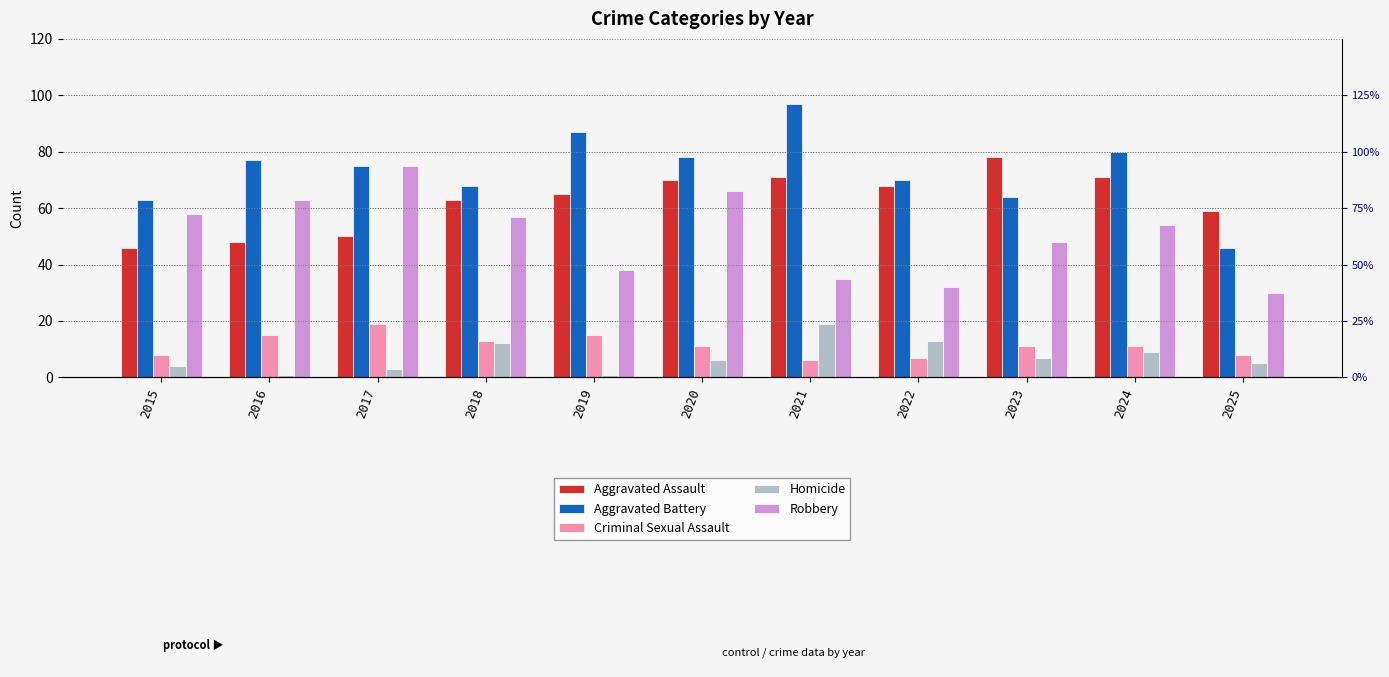

At which label does Homicide first exceed 6?

2018